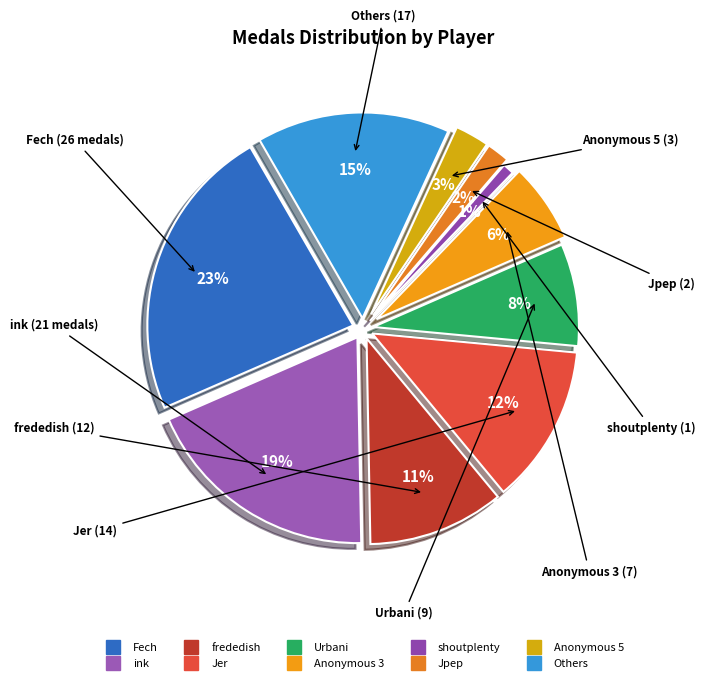

True or false: AverageTrey accounts for 1% of the total.

False